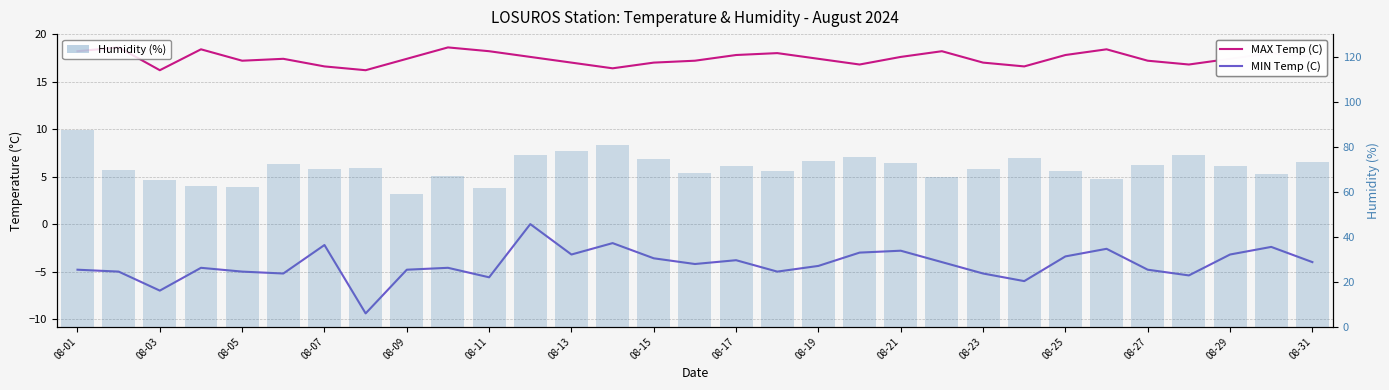

How many data points in MIN Temp (C) are above -4?

12